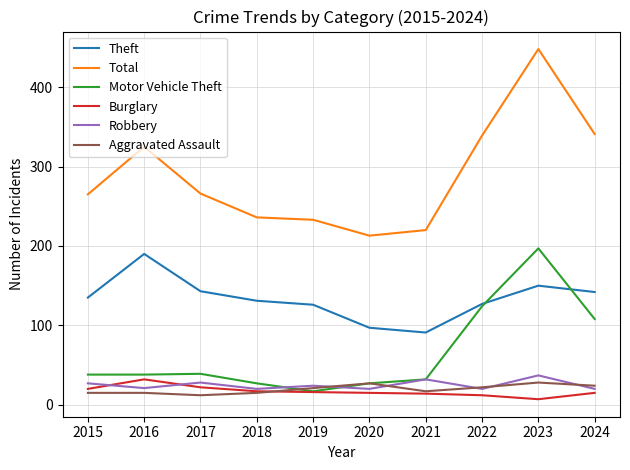

Which series has the largest total across all categories?

Total